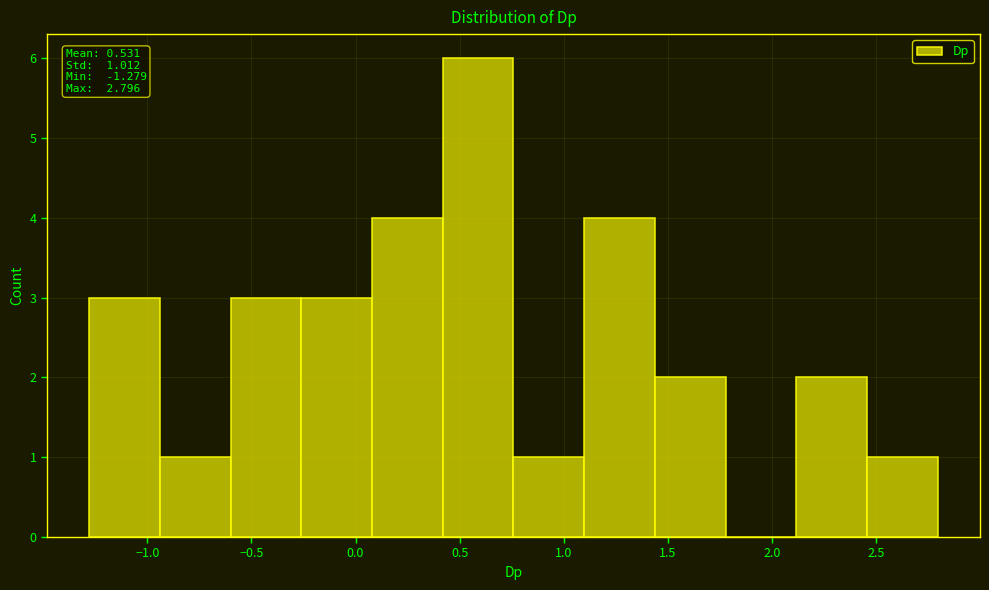

Which range on the x-axis has the tallest bar?

0.40 to 0.75